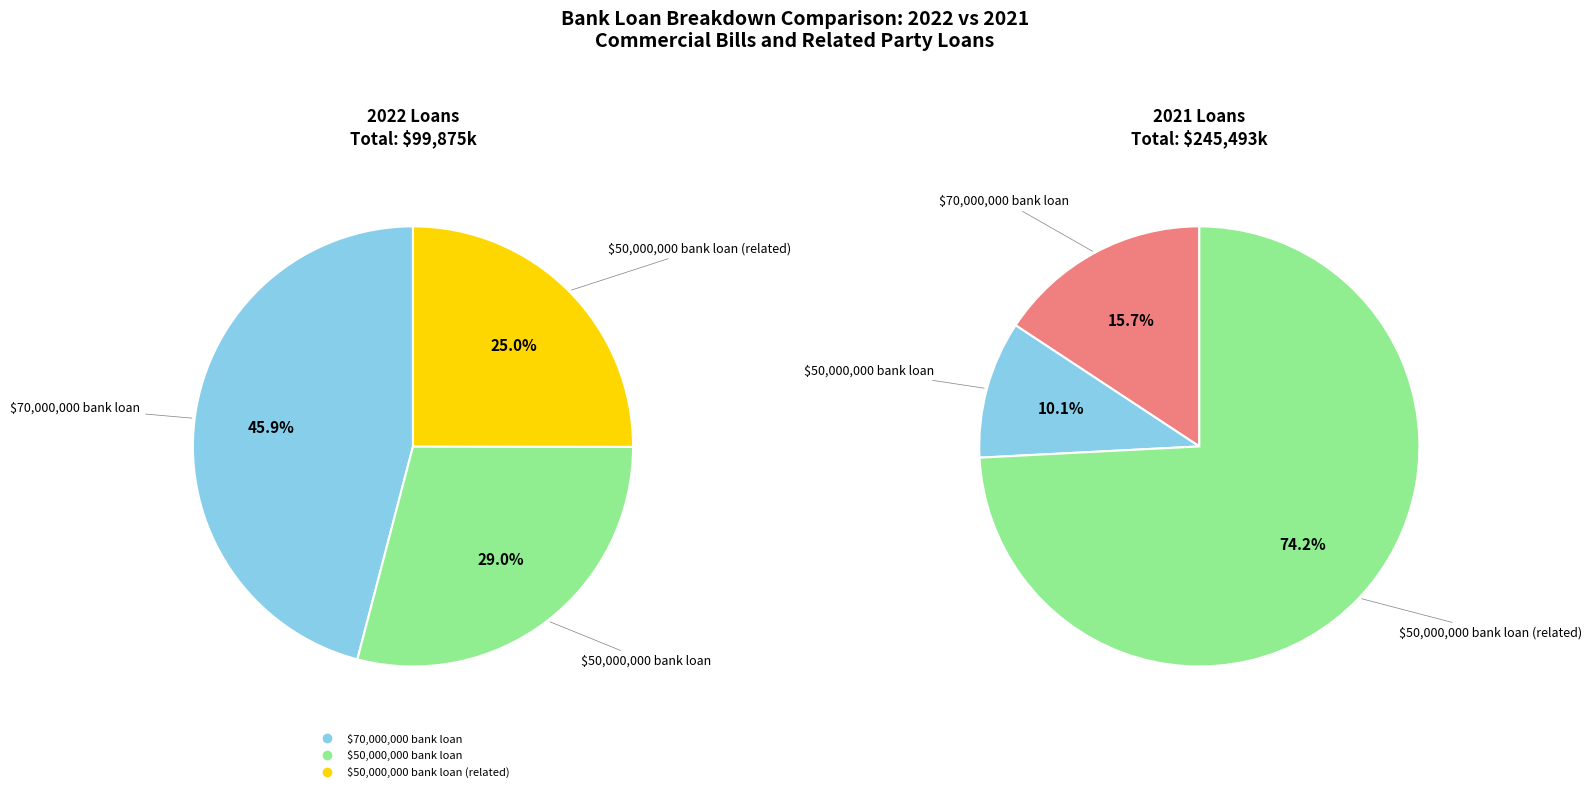

Which series changed the most between $50,000,000 bank loan and $50,000,000 bank loan (related)?

2021